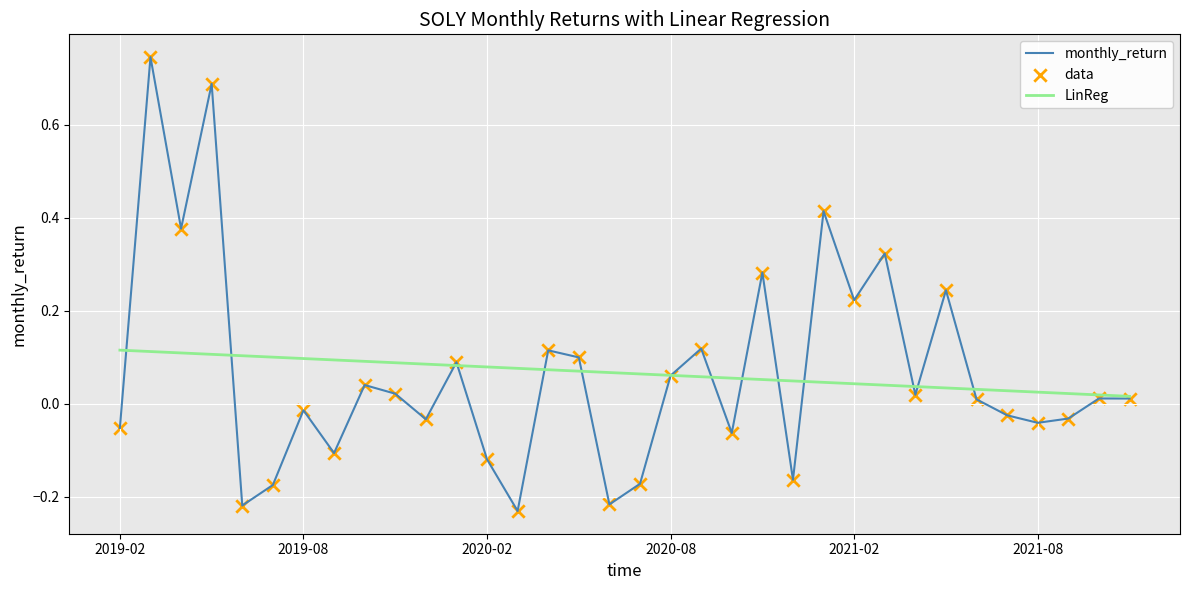

At how many categories does at least one series exceed 0?

34